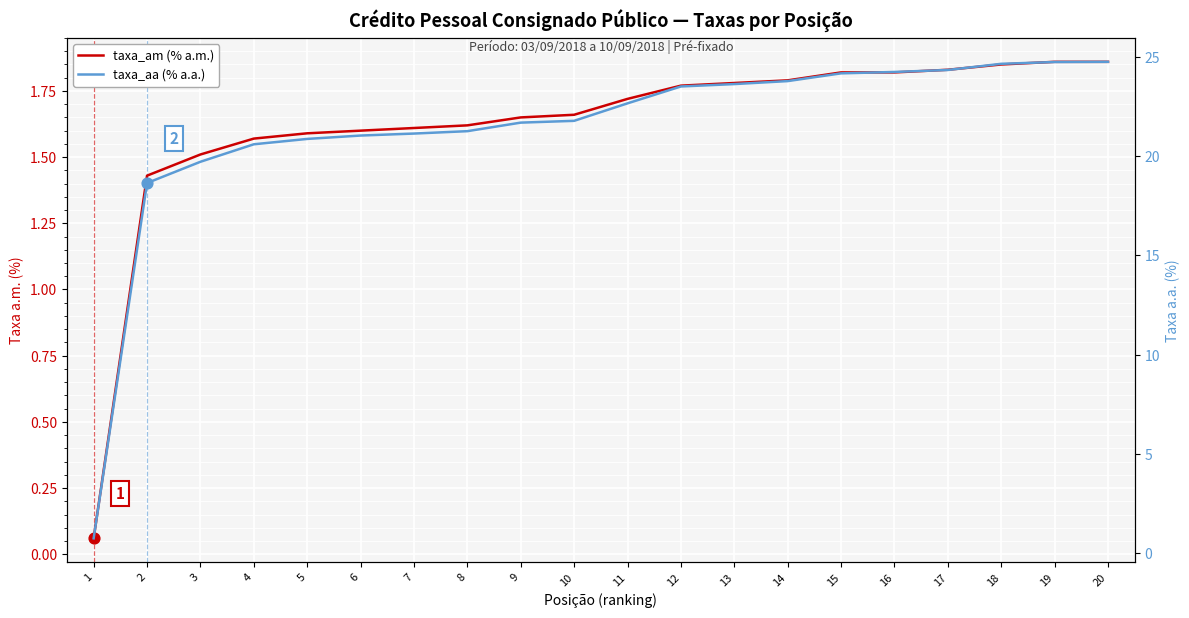

Which series contains the highest Y value?

taxa_aa (% a.a.)